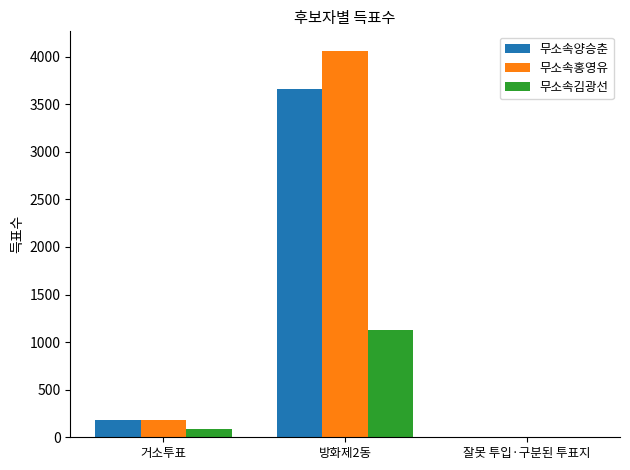

What is the sum of all 무소속홍영유 values?

4246